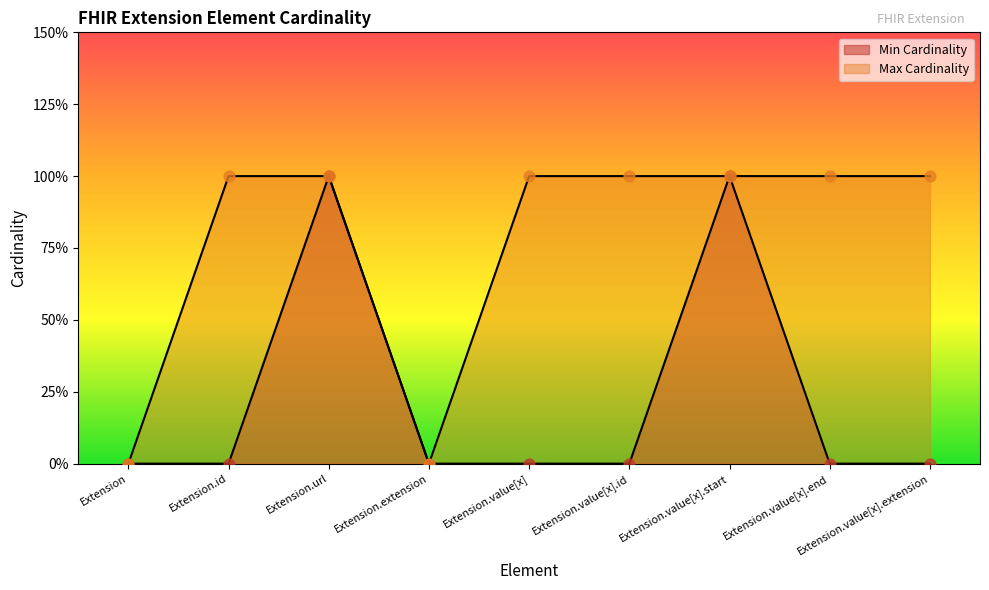

Which series reaches the minimum Y coordinate?

Min Cardinality